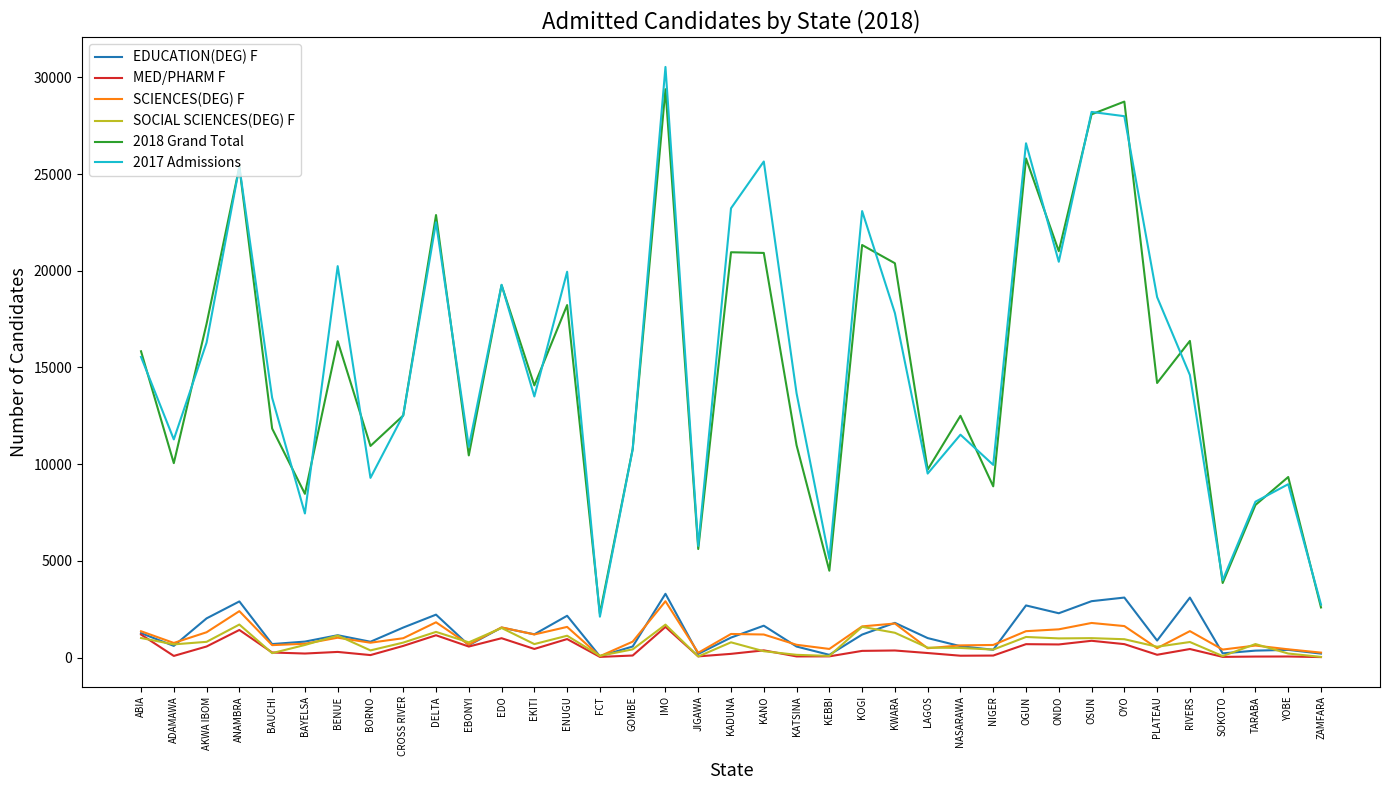

What are all the series names shown in the legend?

EDUCATION(DEG) F, MED/PHARM F, SCIENCES(DEG) F, SOCIAL SCIENCES(DEG) F, 2018 Grand Total, 2017 Admissions